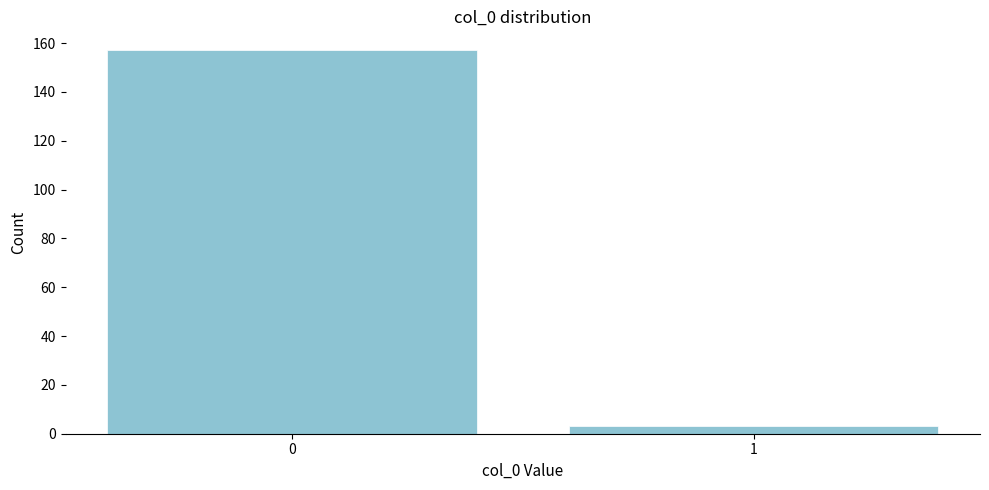

Reading left to right, list all the values displayed in this chart.

0=157	1=3